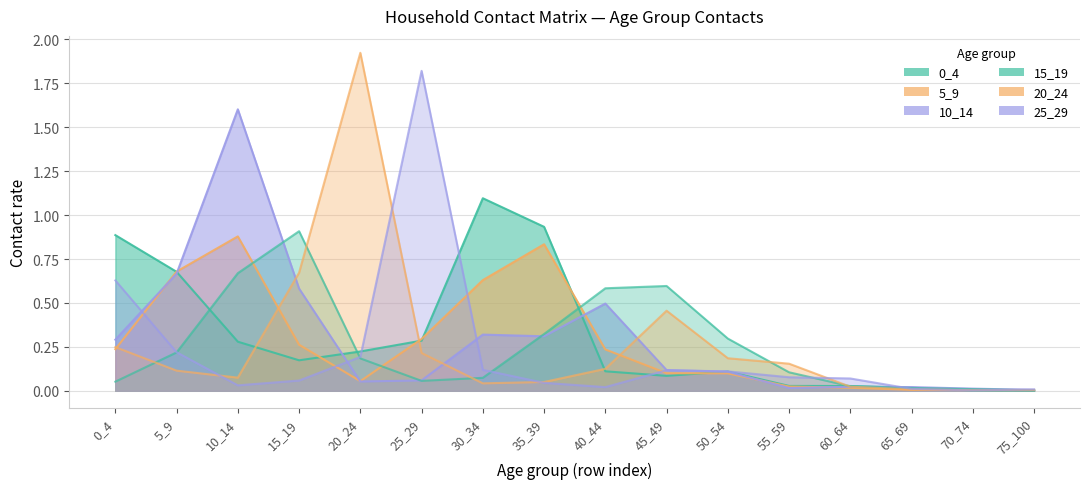

Reading left to right, what are all the values shown in this chart?

0_4: 0_4=0.9	5_9=0.7	10_14=0.3	15_19=0.2	20_24=0.2	25_29=0.3	30_34=1.1	35_39=0.9	40_44=0.1	45_49=0.1	50_54=0.1	55_59=0.0	60_64=0.0	65_69=0.0	70_74=0.0	75_100=0.0
5_9: 0_4=0.2	5_9=0.7	10_14=0.9	15_19=0.3	20_24=0.1	25_29=0.3	30_34=0.6	35_39=0.8	40_44=0.2	45_49=0.1	50_54=0.1	55_59=0.0	60_64=0.0	65_69=0.0	70_74=0.0	75_100=0.0
10_14: 0_4=0.3	5_9=0.7	10_14=1.6	15_19=0.6	20_24=0.1	25_29=0.1	30_34=0.3	35_39=0.3	40_44=0.5	45_49=0.1	50_54=0.1	55_59=0.0	60_64=0.0	65_69=0.0	70_74=0.0	75_100=0.0
15_19: 0_4=0.1	5_9=0.2	10_14=0.7	15_19=0.9	20_24=0.2	25_29=0.1	30_34=0.1	35_39=0.3	40_44=0.6	45_49=0.6	50_54=0.3	55_59=0.1	60_64=0.0	65_69=0.0	70_74=0.0	75_100=0.0
20_24: 0_4=0.2	5_9=0.1	10_14=0.1	15_19=0.7	20_24=1.9	25_29=0.2	30_34=0.0	35_39=0.1	40_44=0.1	45_49=0.5	50_54=0.2	55_59=0.2	60_64=0.0	65_69=0.0	70_74=0.0	75_100=0.0
25_29: 0_4=0.6	5_9=0.2	10_14=0.0	15_19=0.1	20_24=0.2	25_29=1.8	30_34=0.1	35_39=0.0	40_44=0.0	45_49=0.1	50_54=0.1	55_59=0.1	60_64=0.1	65_69=0.0	70_74=0.0	75_100=0.0